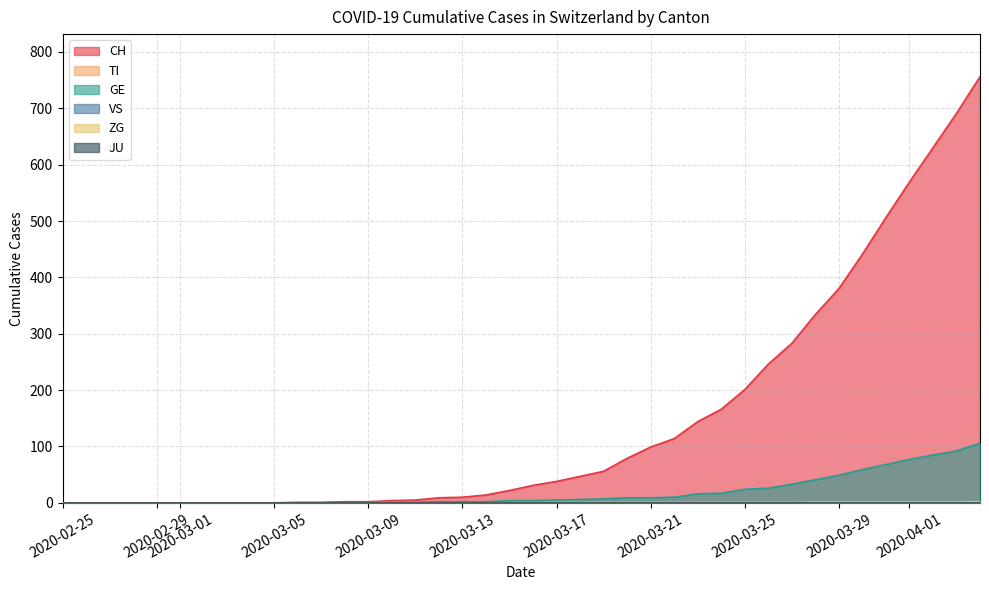

The value of CH at 2020-03-27 is 283. True or false?

True